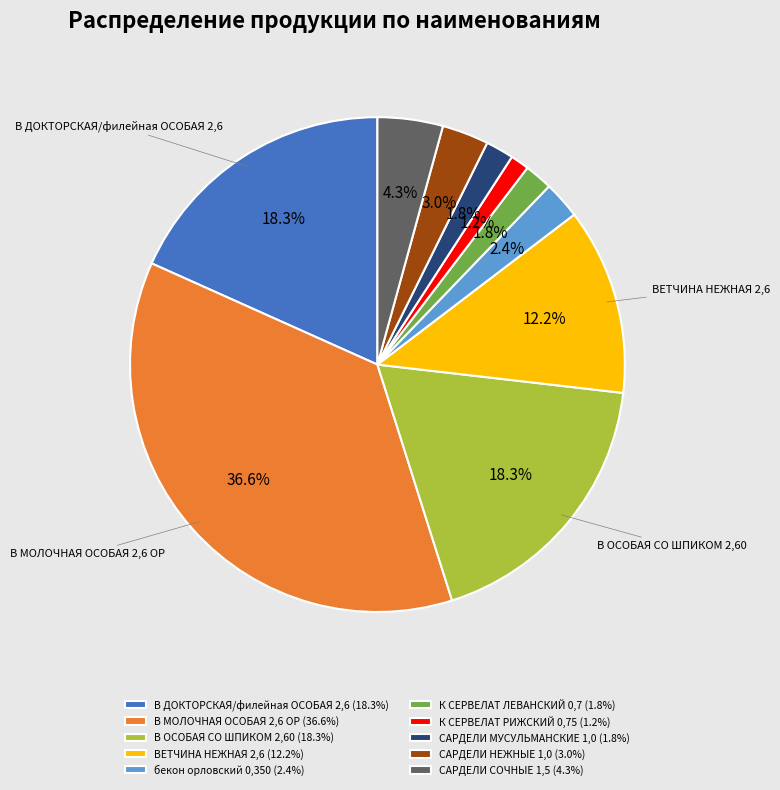

Does any single category account for the majority?

No